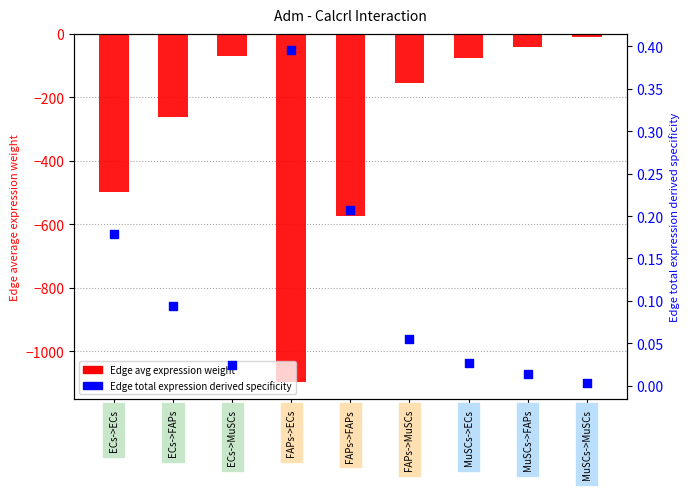

At which category is the sum across all series the highest?

MuSCs->MuSCs